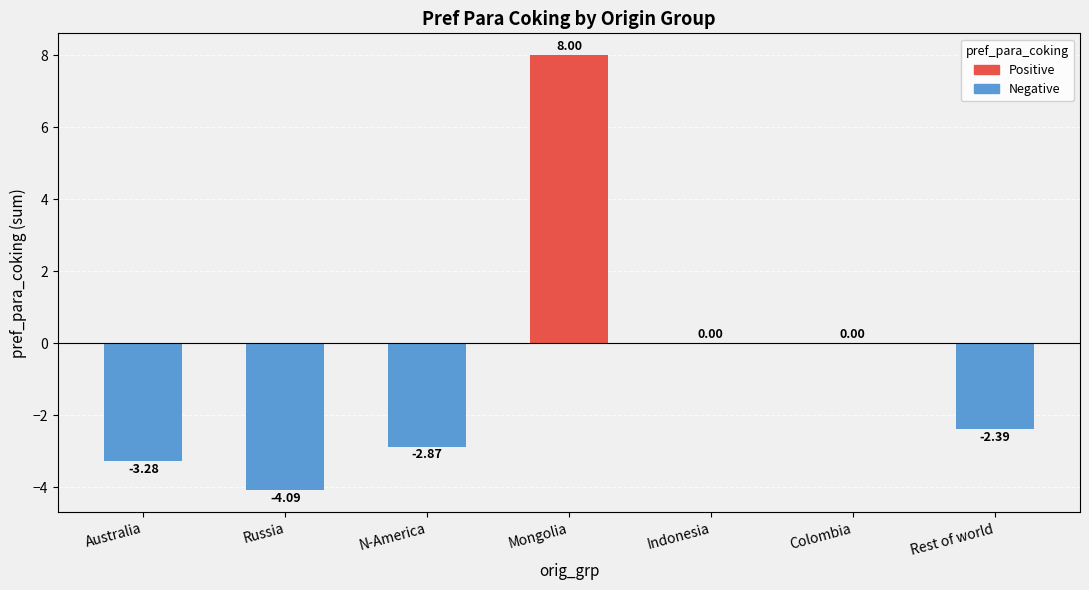

True or false: the data shows 14.3 at Mongolia.

False